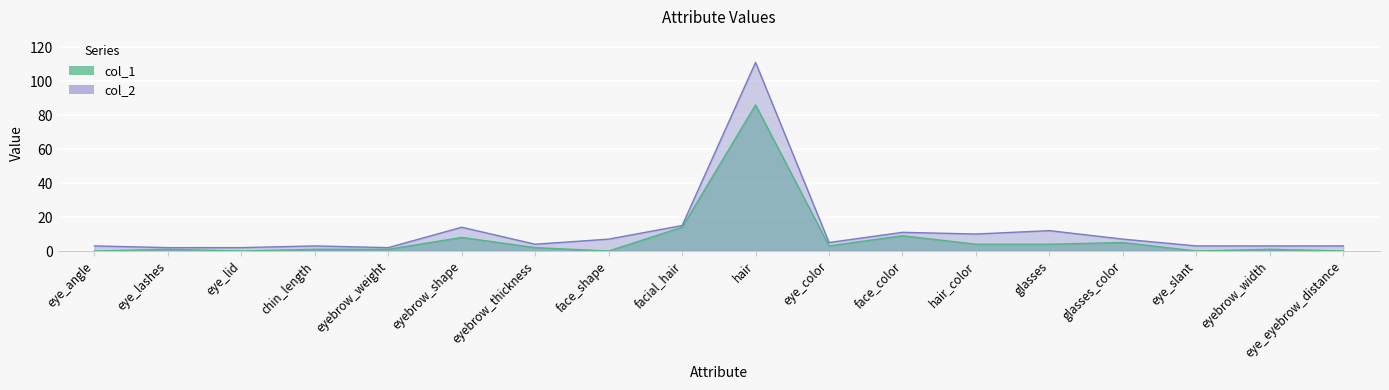

What are all the series names shown in the legend?

col_1, col_2